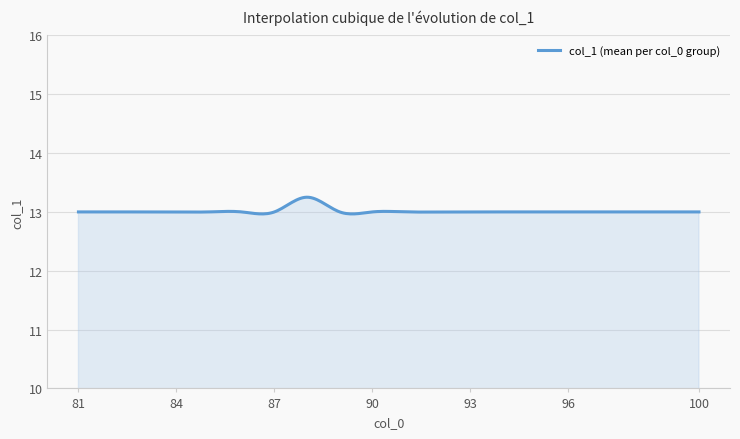

How many lines are shown in the chart?

1